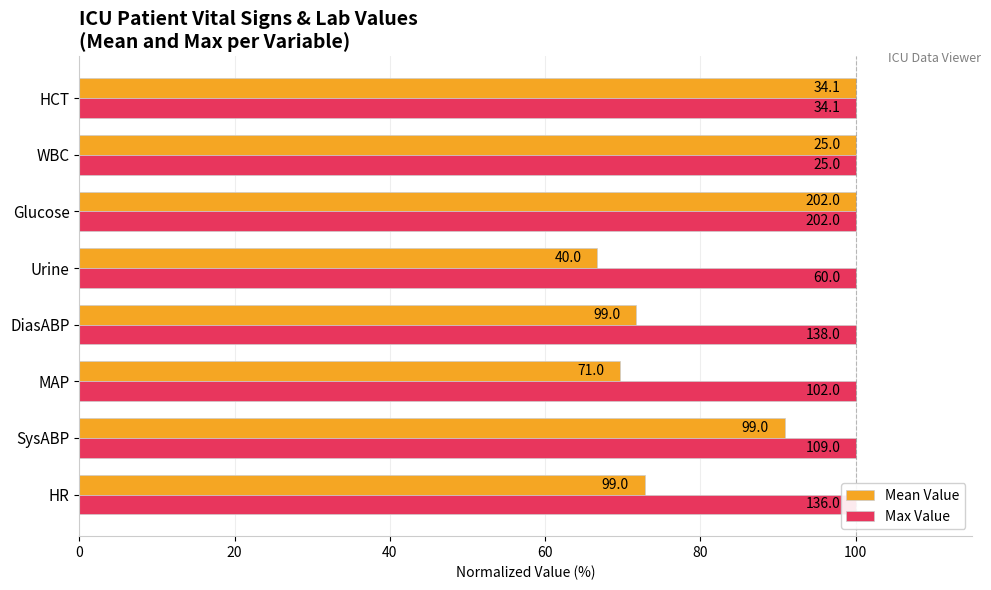

At how many categories does at least one series exceed 58?

8